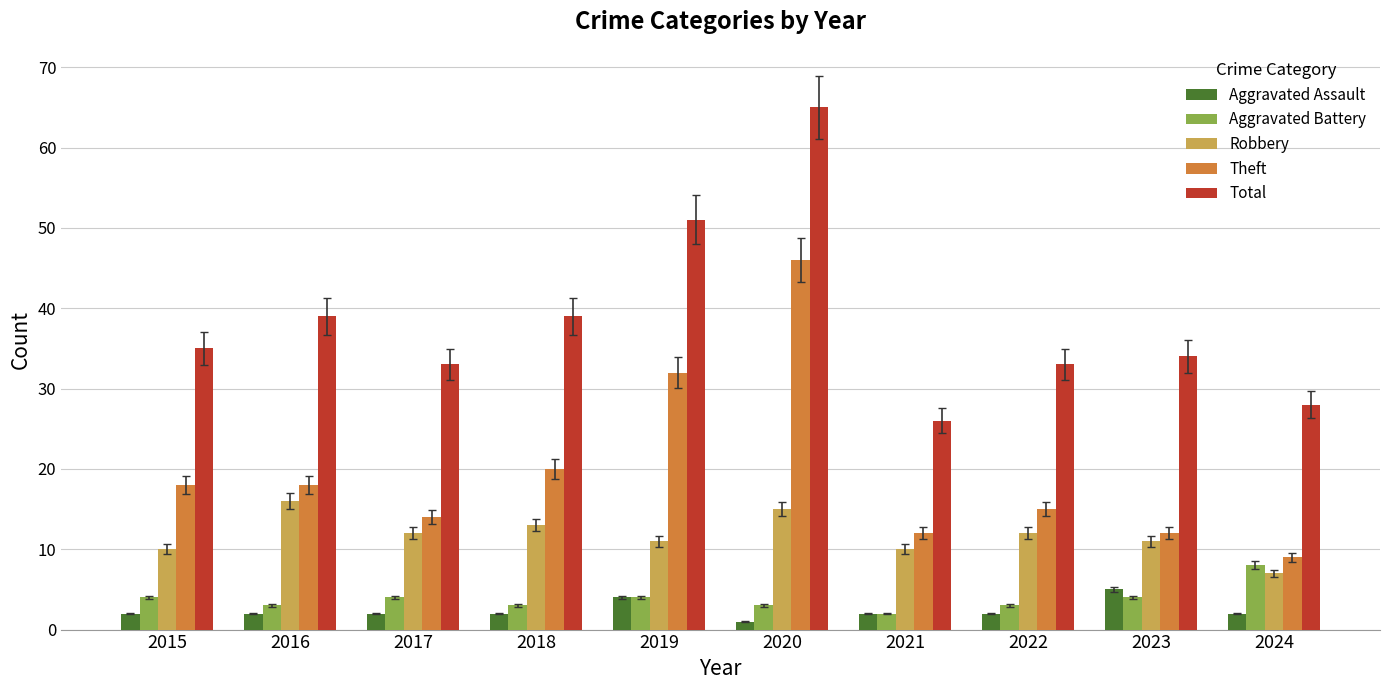

Between 2016 and 2024, which series saw the biggest shift?

Total